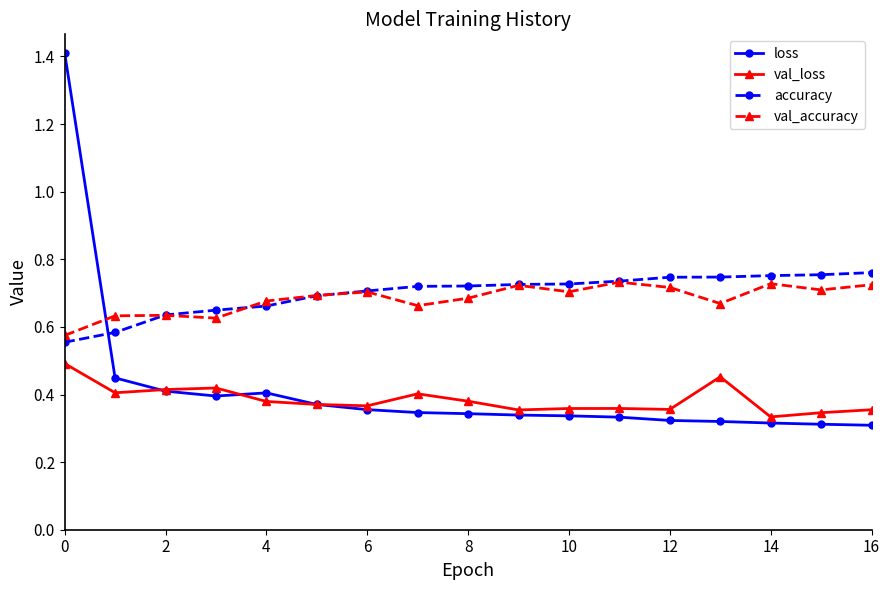

True or false: accuracy and loss intersect in this chart.

True